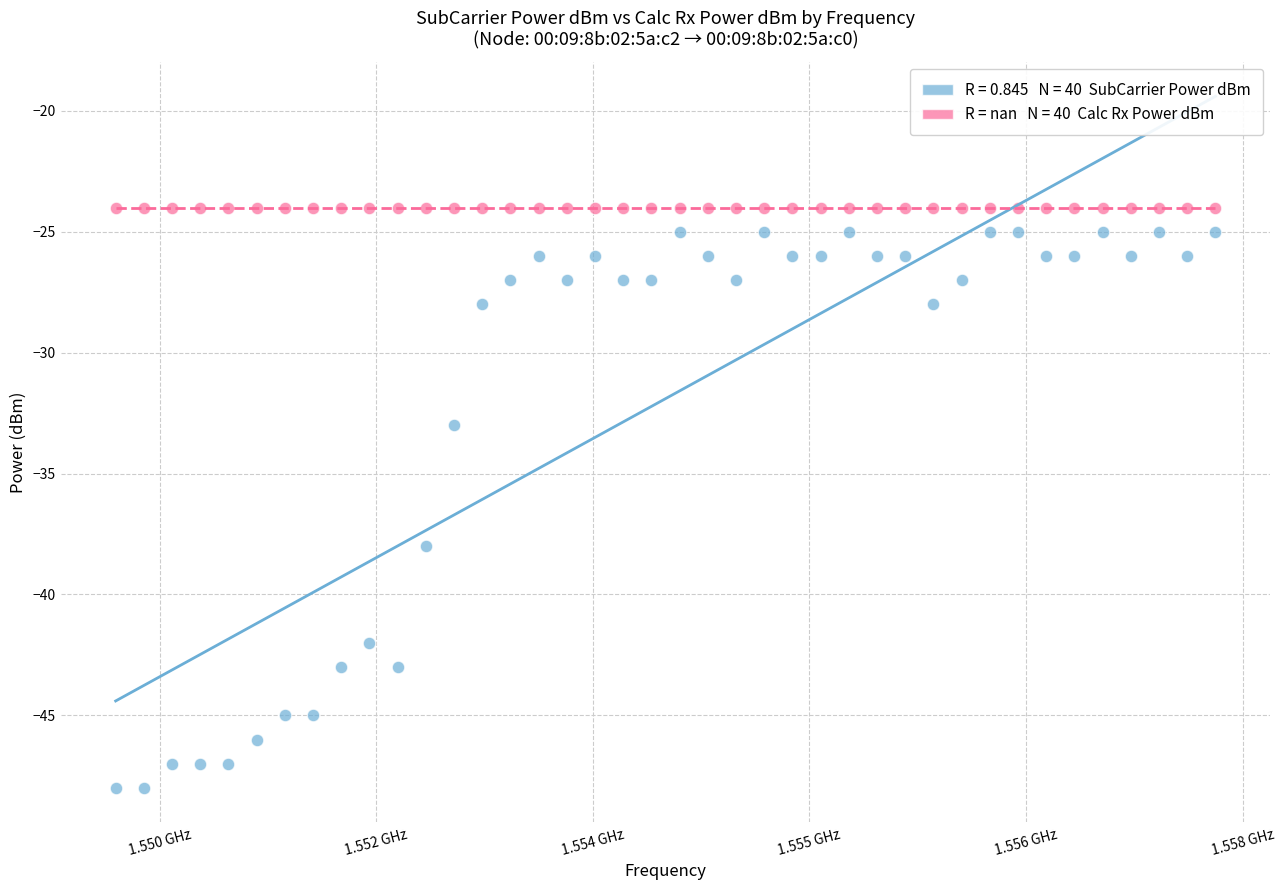

Across all series, what Y value is closest to -36?

-38